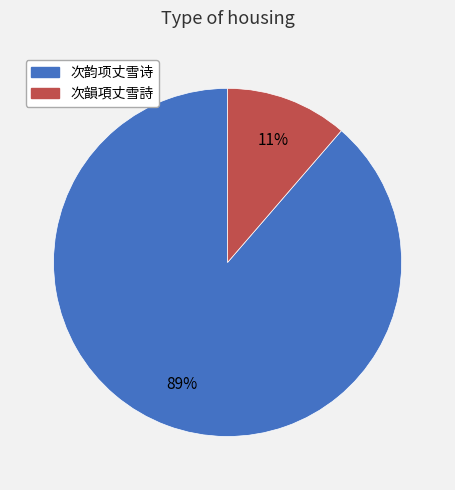

Is it true that 次韻項丈雪詩 is 11% of the pie?

True